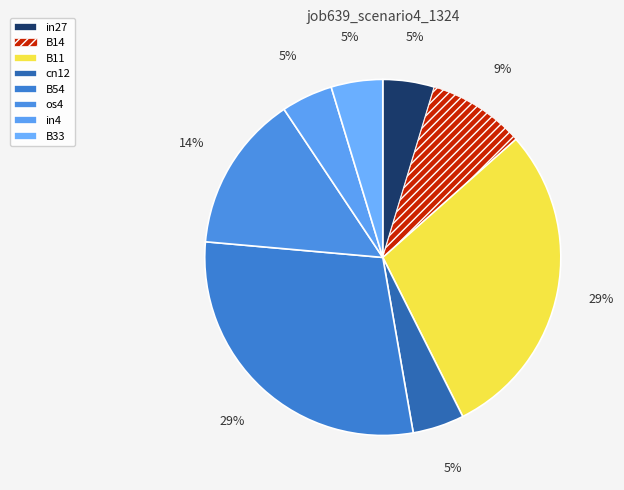

What is the total percentage of B14 and B54?

37.9%